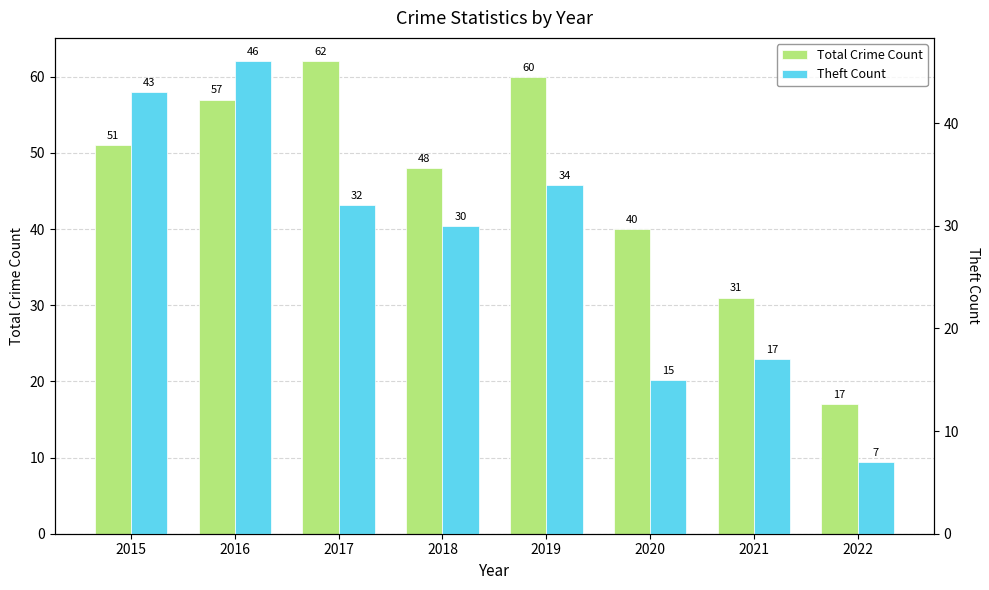

What is the average value of the Total Crime Count series?

46